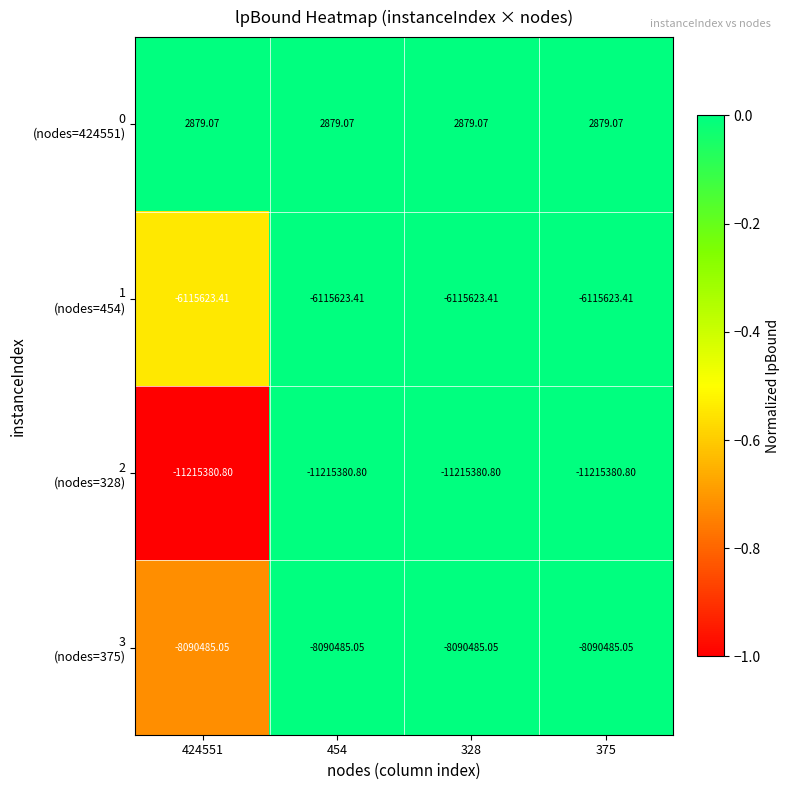

At which category is the sum across all series the highest?

328